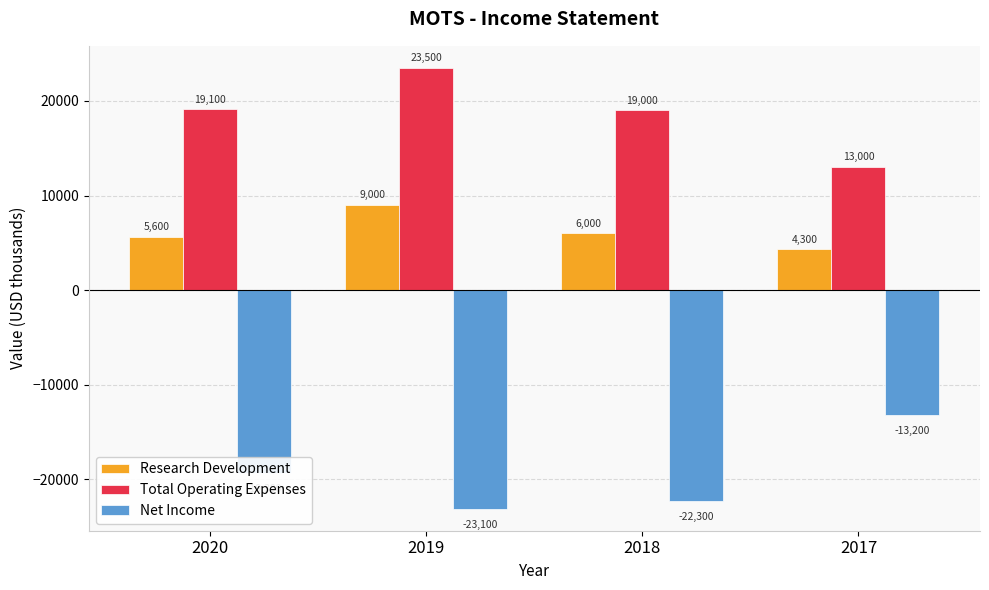

At which label does Research Development first exceed 6000?

2019